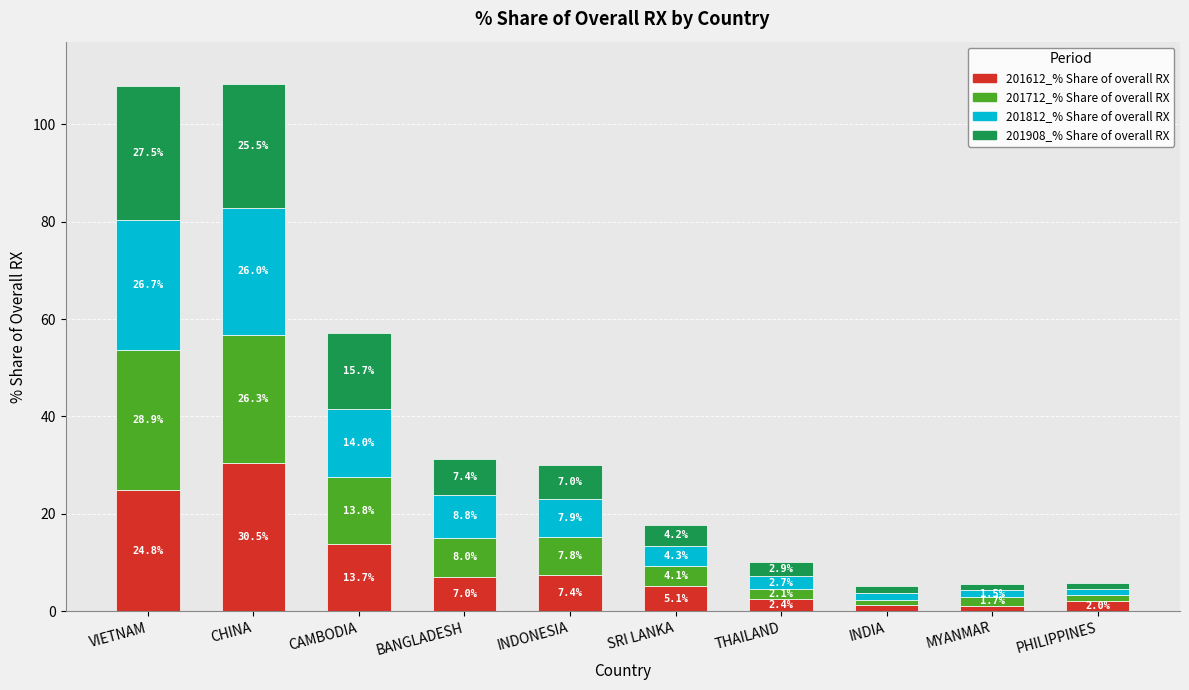

The value of 201612_% Share of overall RX at CAMBODIA is 13.7. True or false?

True